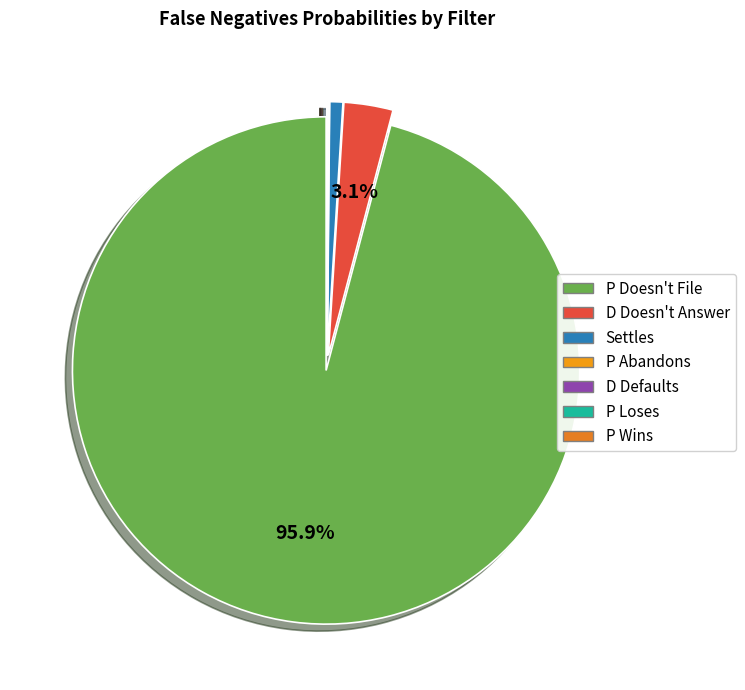

Which slice is the largest?

P Doesn't File